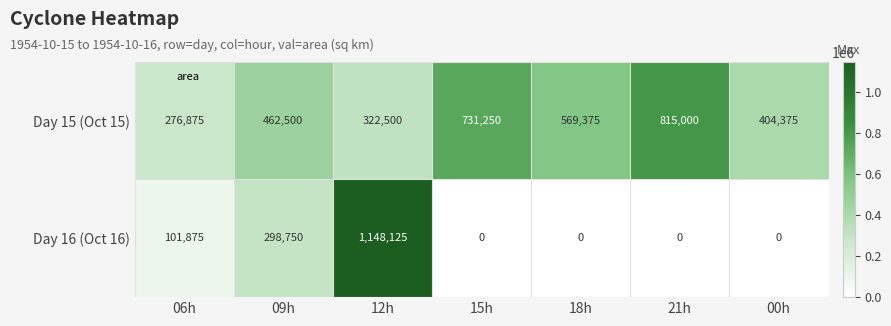

Which series has the largest range (max minus min)?

Day 16 (Oct 16)